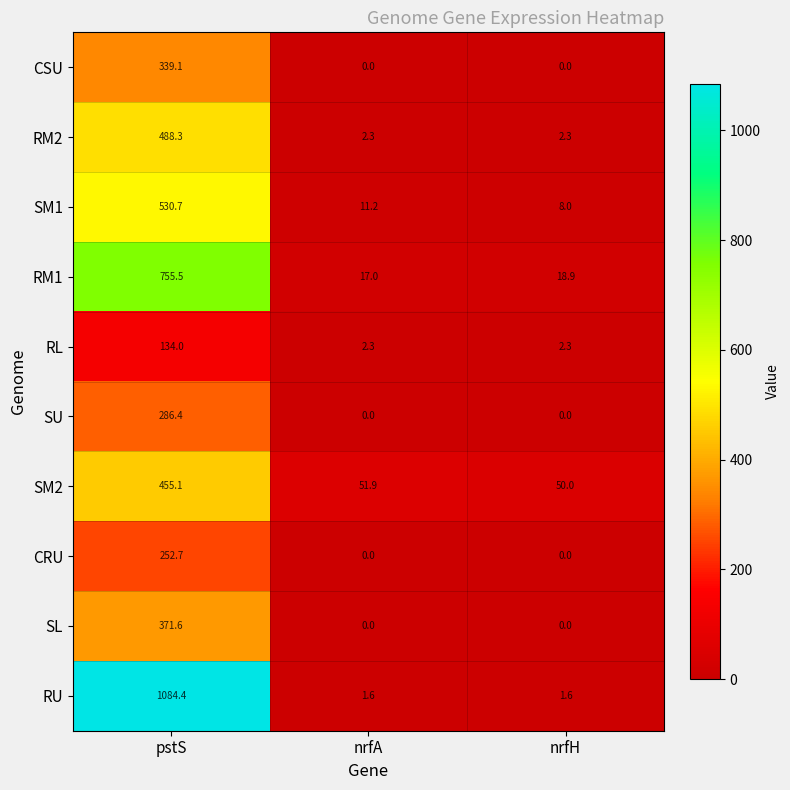

At pstS, list the series in order from largest to smallest.

RU, RM1, SM1, RM2, SM2, SL, CSU, SU, CRU, RL